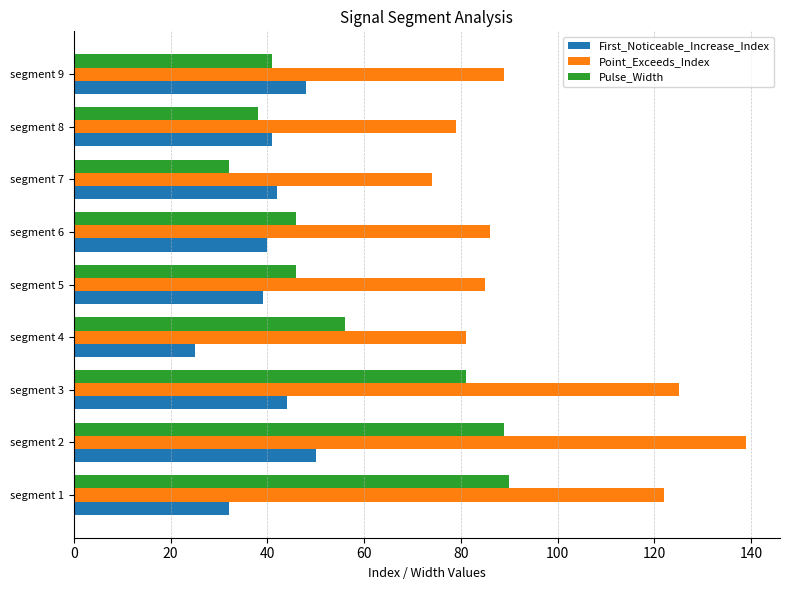

Is the value of Pulse_Width at segment 4 greater than the value of Point_Exceeds_Index at segment 2?

No